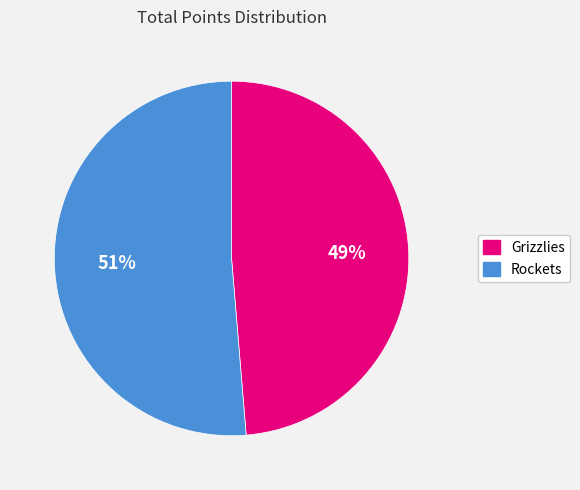

Is the sum of Rockets and Grizzlies greater than half?

Yes